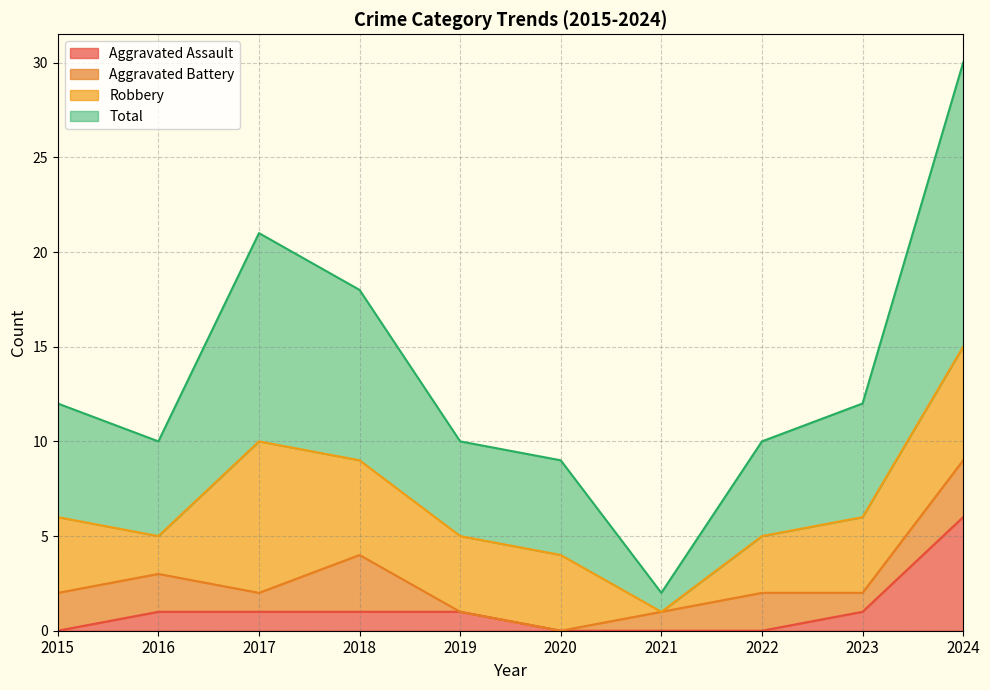

How many positive values does the Aggravated Assault series have?

6